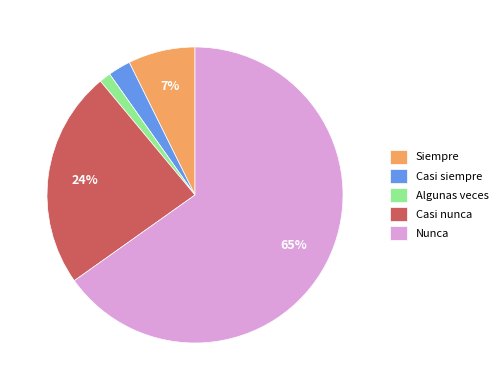

The Siempre slice represents 7% of the pie. True or false?

True